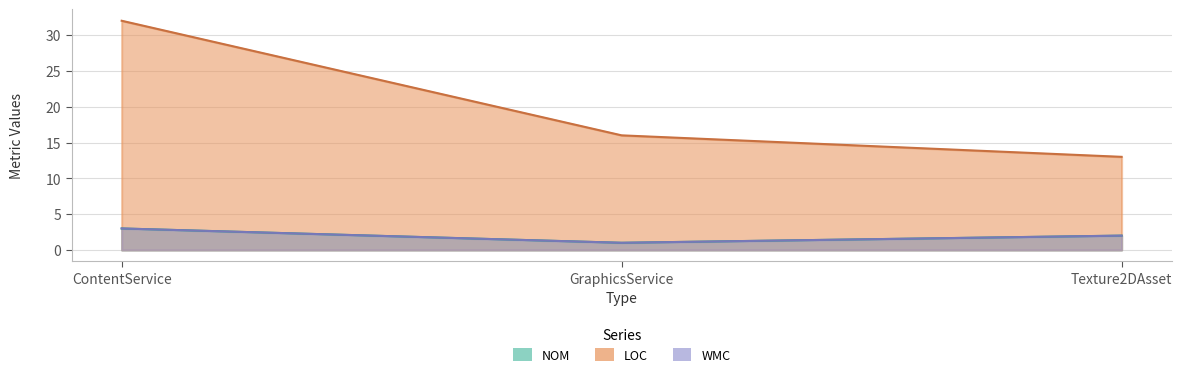

Is it true that LOC equals 13 at Texture2DAsset?

True